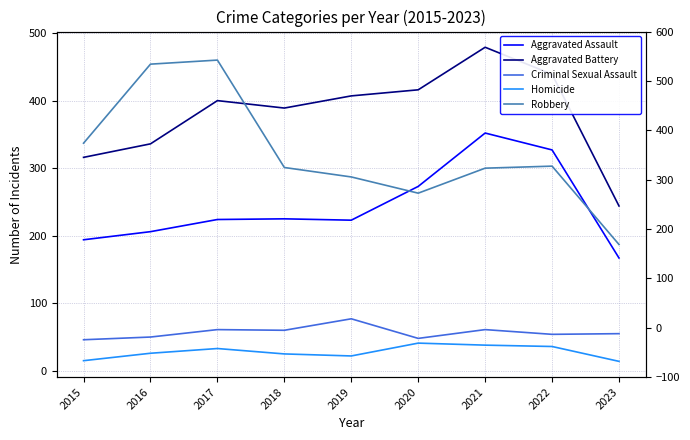

At which category is the sum across all series the highest?

2021